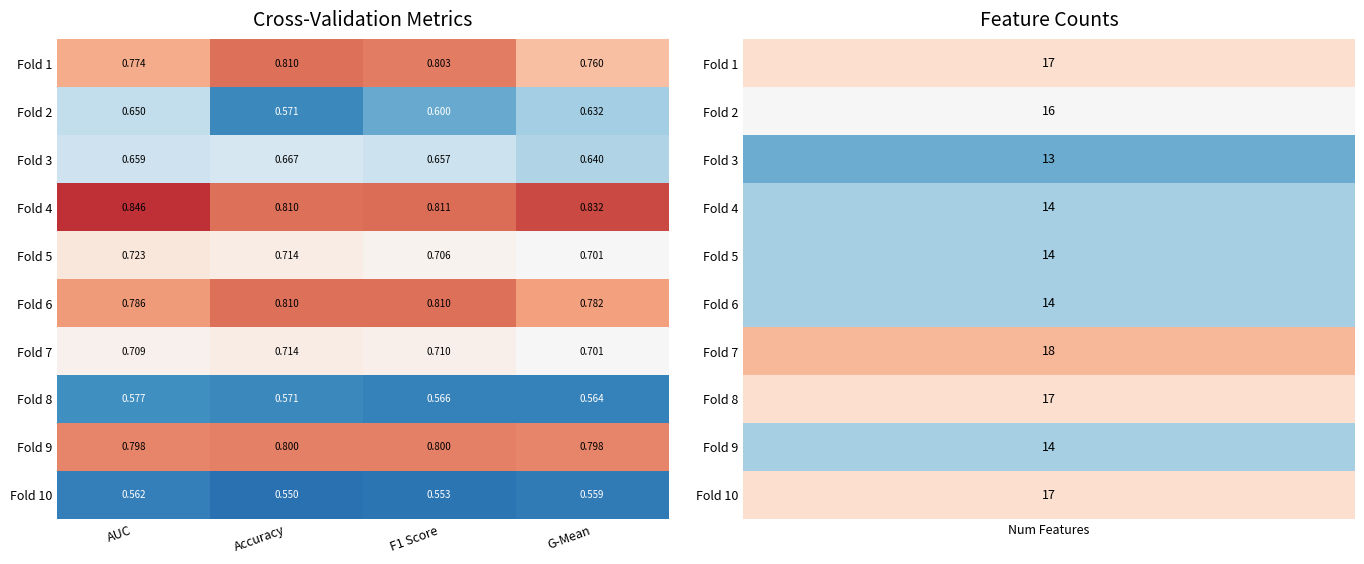

What is the total value across all series at AUC?

7.1